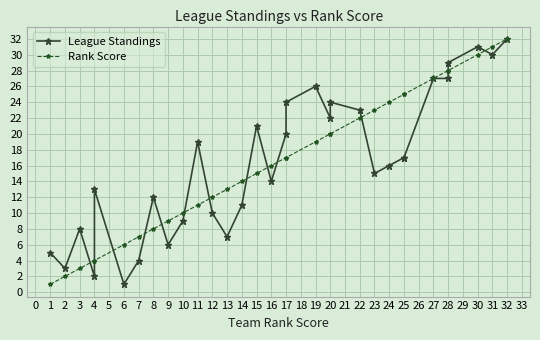

What is the difference between the League Standings values at 30 and 31?

1